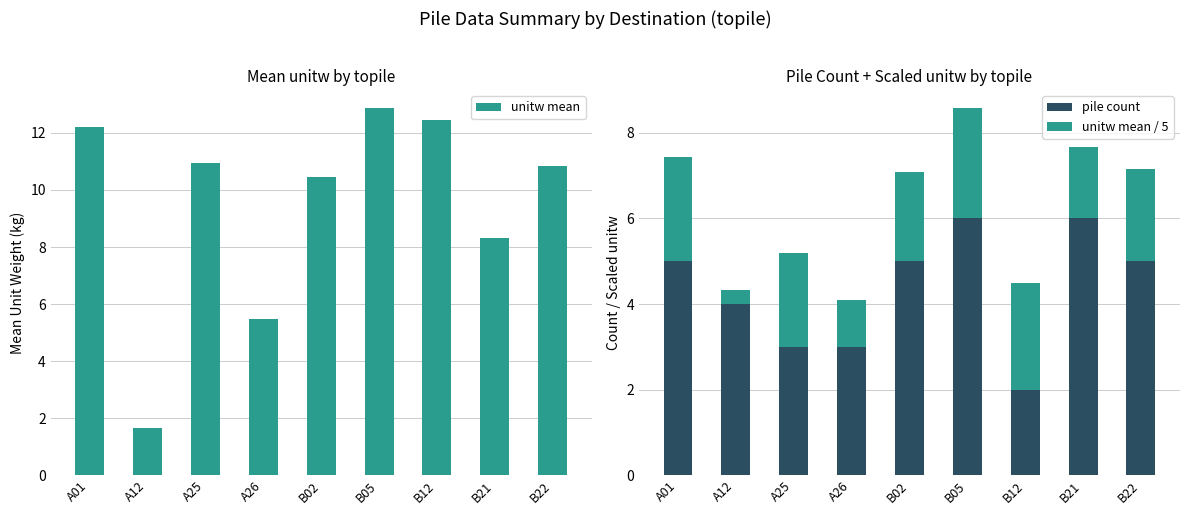

Reading right to left, what are all the values shown in this chart?

unitw mean: 10.8	8.3	12.5	12.9	10.4	5.5	10.9	1.7	12.2
pile count: 5.0	6.0	2.0	6.0	5.0	3.0	3.0	4.0	5.0
unitw mean / 5: 2.2	1.7	2.5	2.6	2.1	1.1	2.2	0.3	2.4